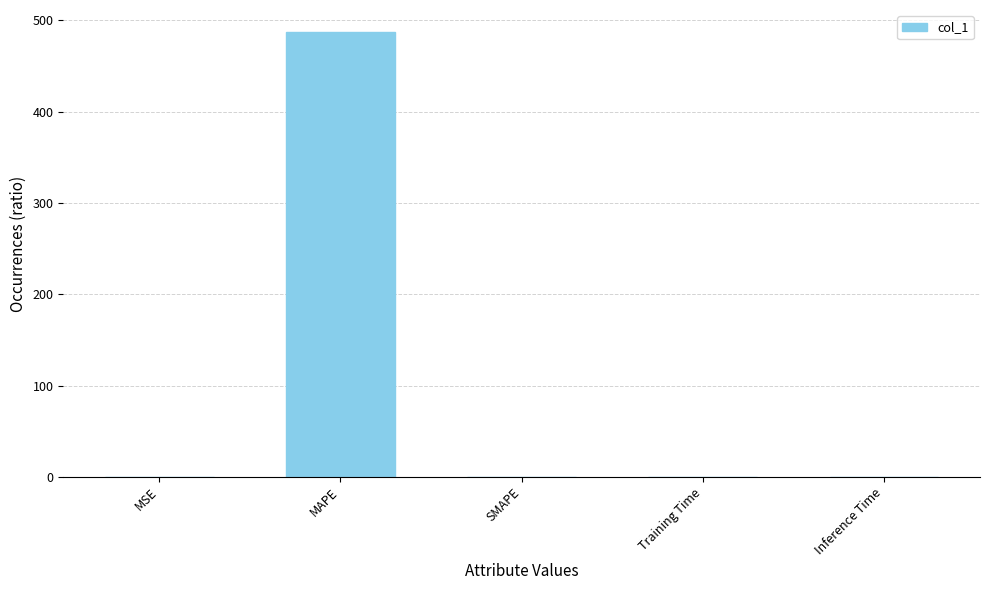

What is the change in value from MSE to MAPE?

+486.7